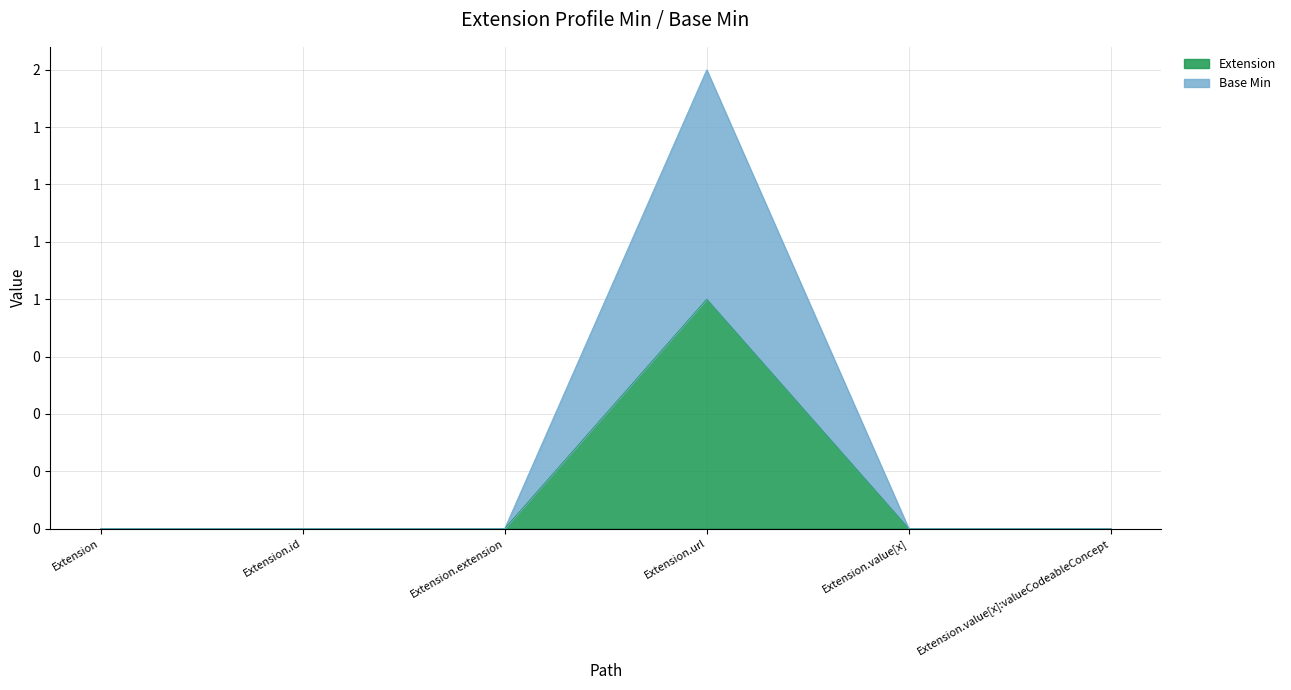

How many lines are shown in the chart?

2